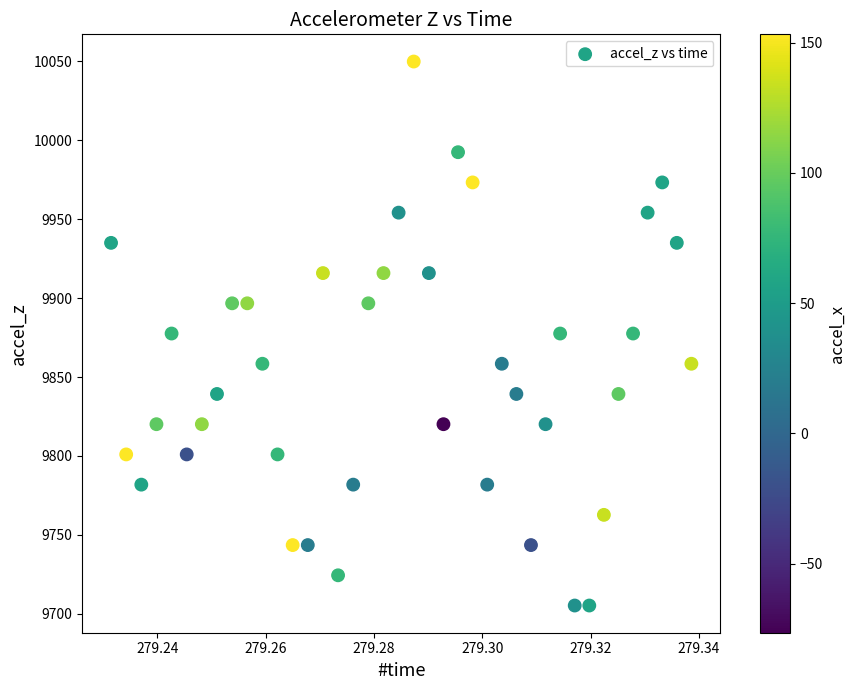

What is the range of Y values (max minus min)?

344.6